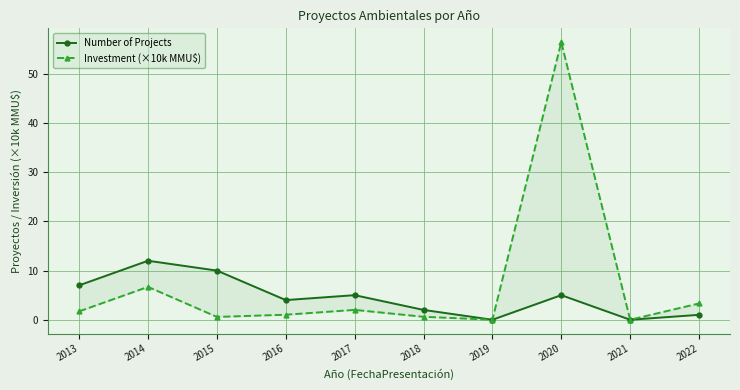

How many data points does each series have?

10